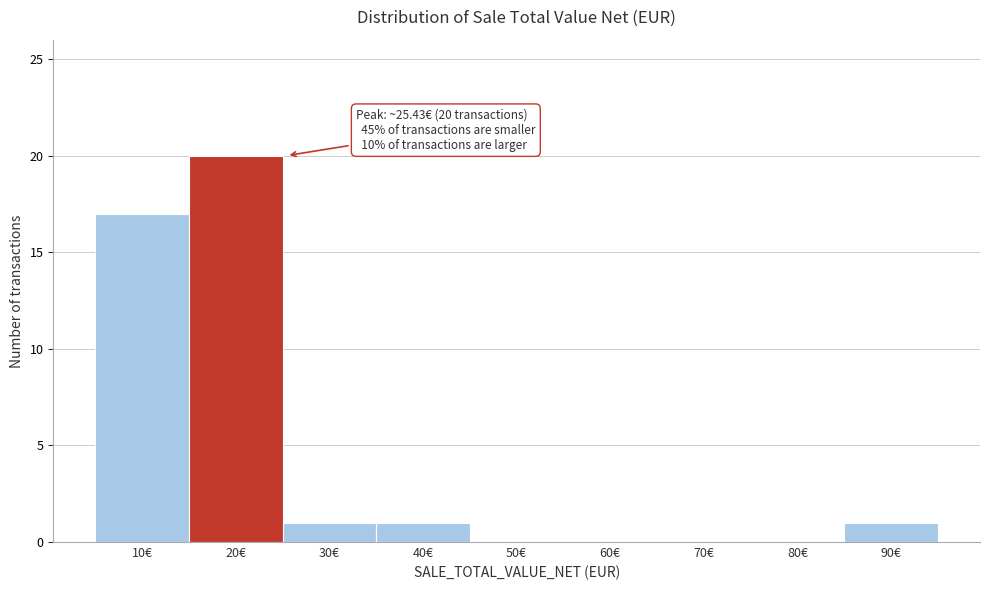

Reading right to left, list all the values displayed in this chart.

90€=1	80€=0	70€=0	60€=0	50€=0	40€=1	30€=1	20€=20	10€=17